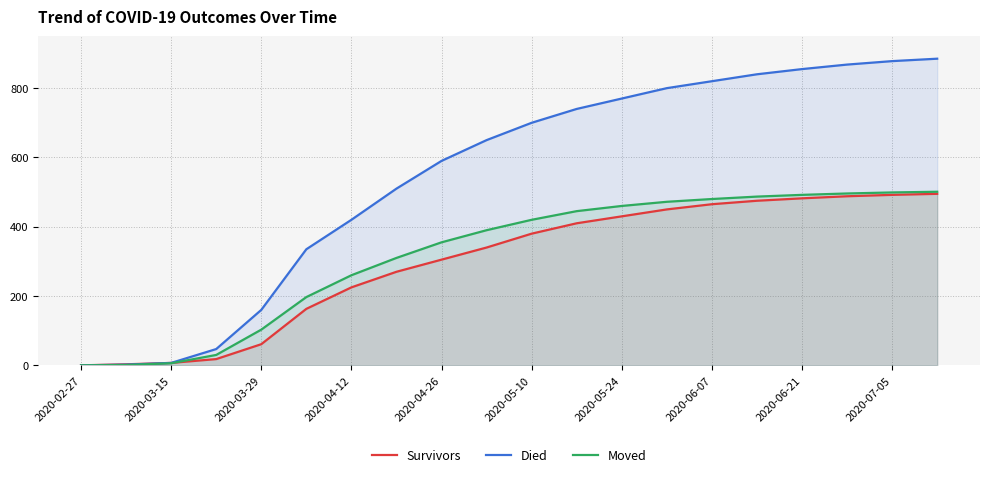

The value of Died at 2020-03-29 is 160. True or false?

True